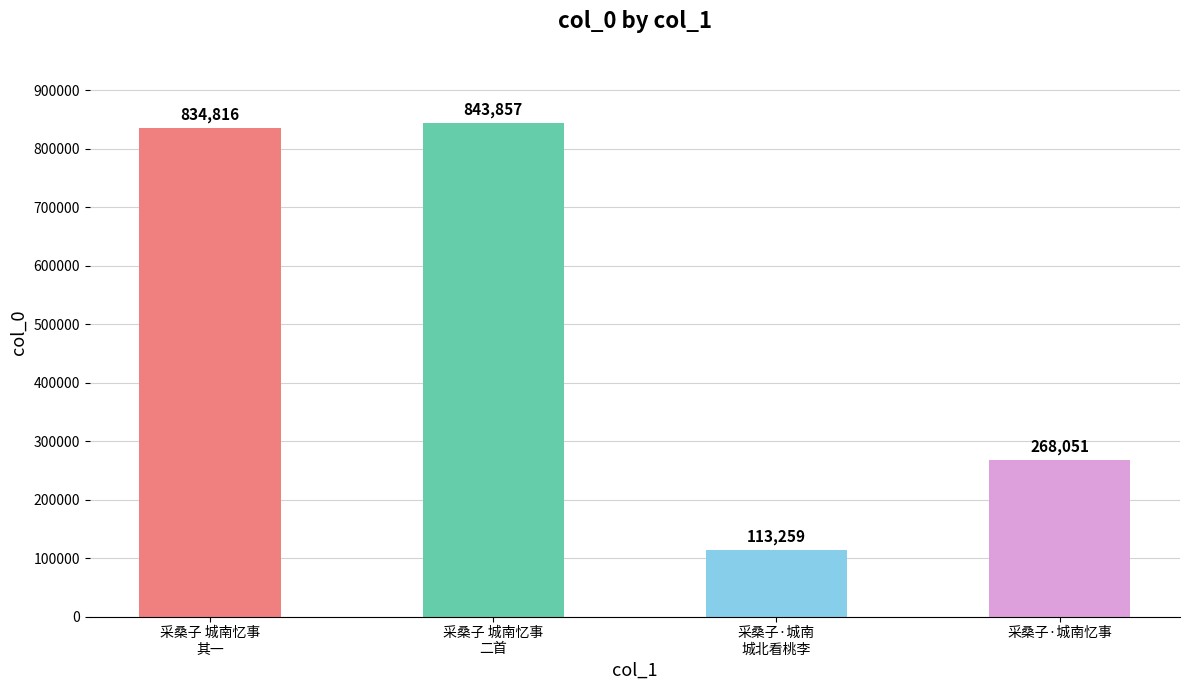

What is the difference between the second highest and minimum values?

721557